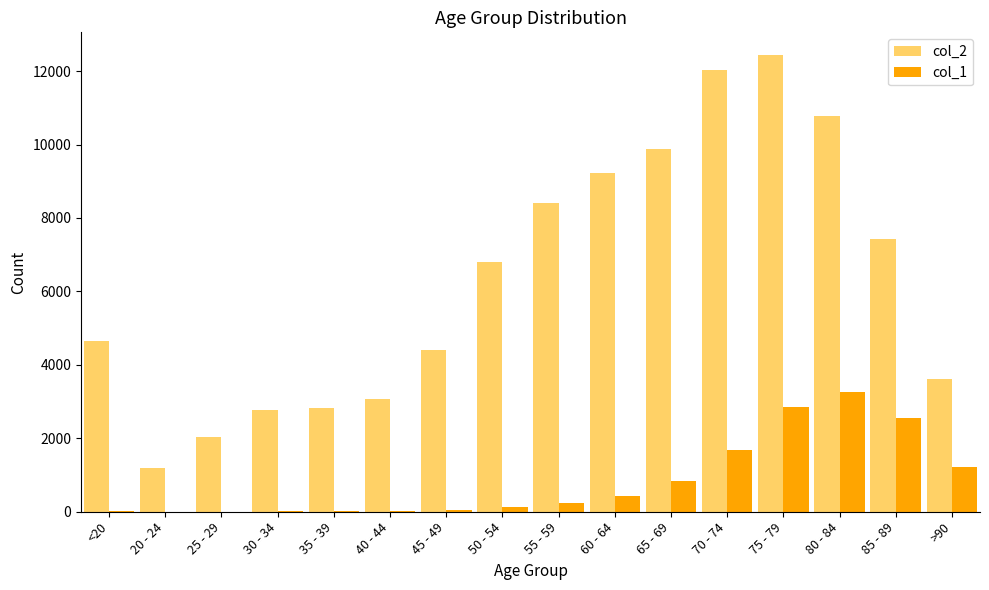

The value of col_2 at 55 - 59 is 8400. True or false?

True